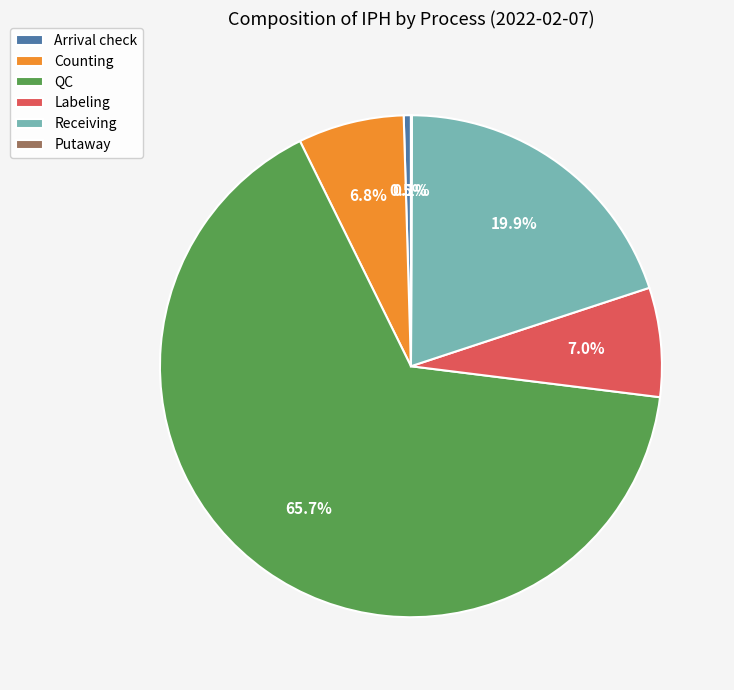

Is there a majority slice in this chart?

Yes